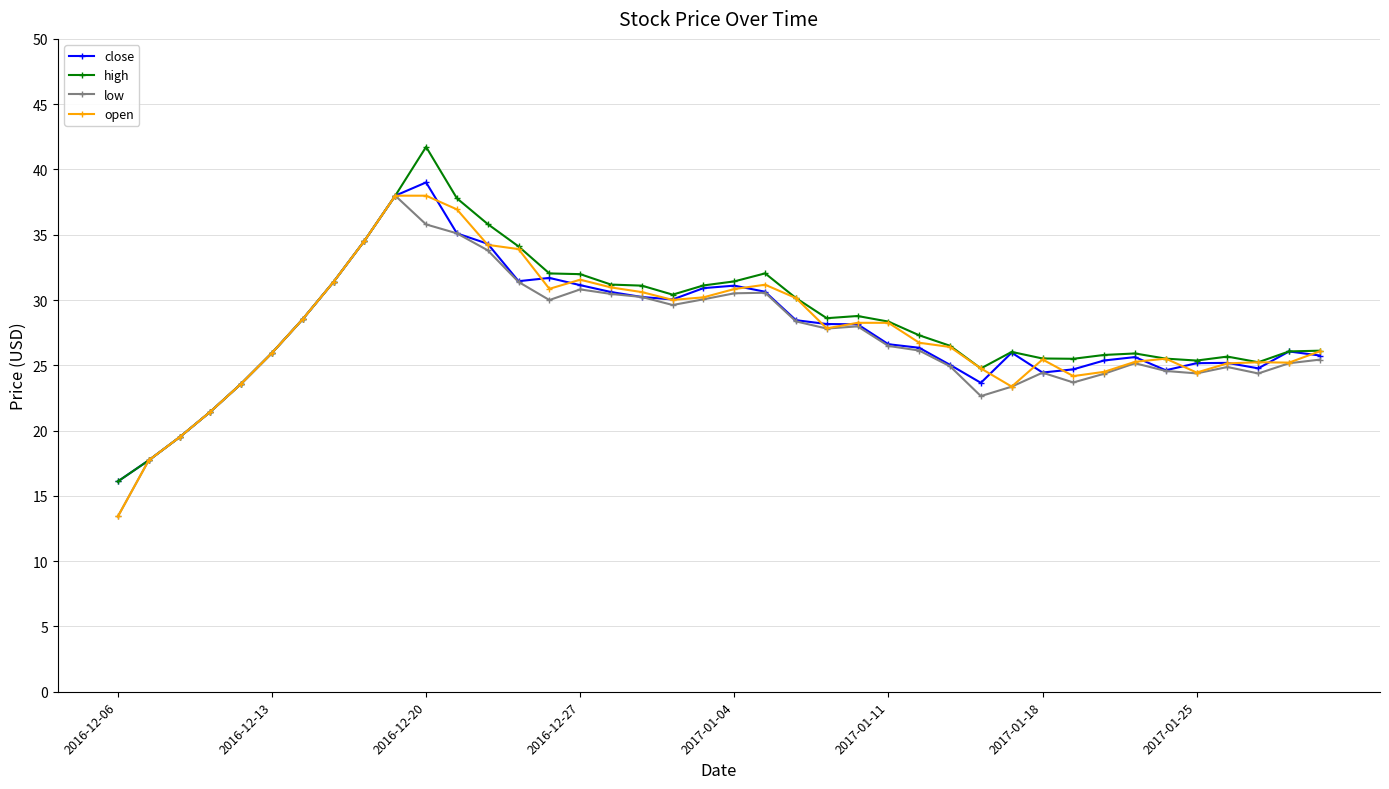

What is the highest value of the high series?

41.7